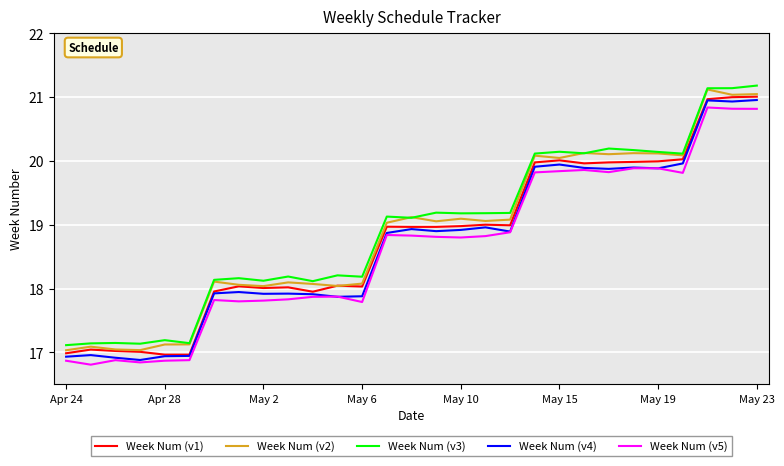

What is the highest value of the Week Num (v1) series?

21.0